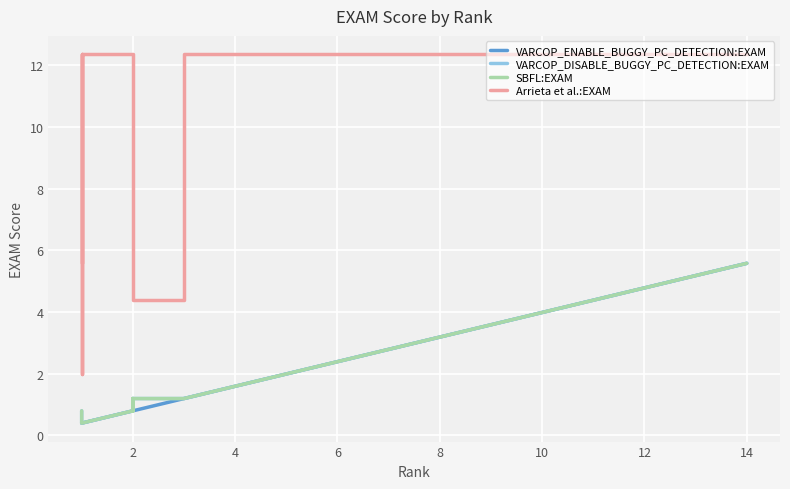

Is the value of Arrieta et al.:EXAM at 11 greater than the value of VARCOP_DISABLE_BUGGY_PC_DETECTION:EXAM at 0?

Yes